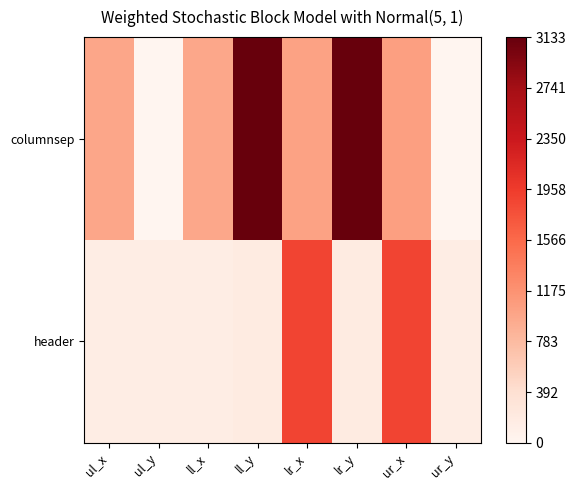

Reading left to right, what are all the values shown in this chart?

columnsep: ul_x=991	ul_y=0	ll_x=968	ll_y=3133	lr_x=1024	lr_y=3133	ur_x=1047	ur_y=0
header: ul_x=151	ul_y=150	ll_x=151	ll_y=187	lr_x=1884	lr_y=187	ur_x=1884	ur_y=150